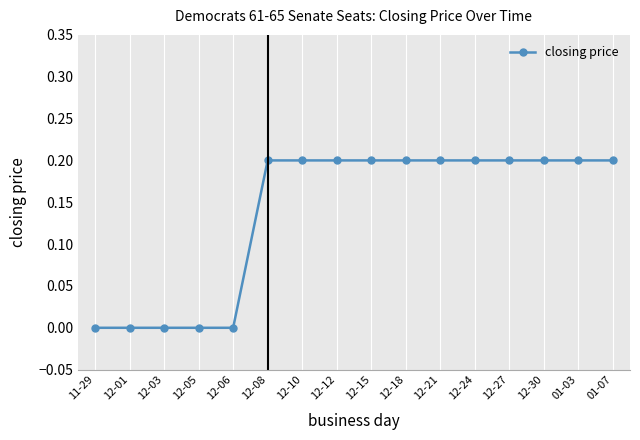

True or false: the data shows 0.0 at 11-29.

True